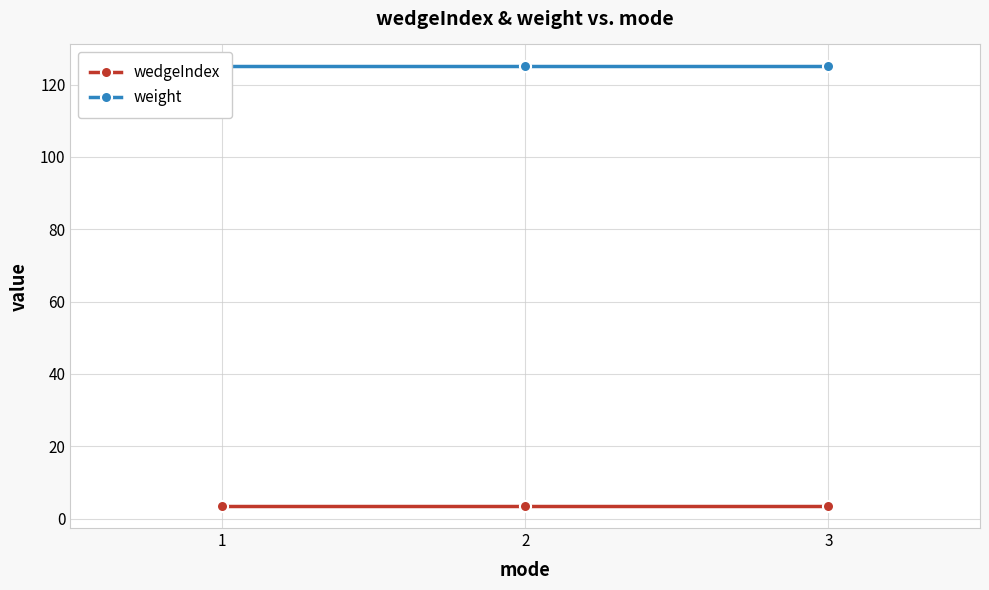

How many lines are shown in the chart?

2